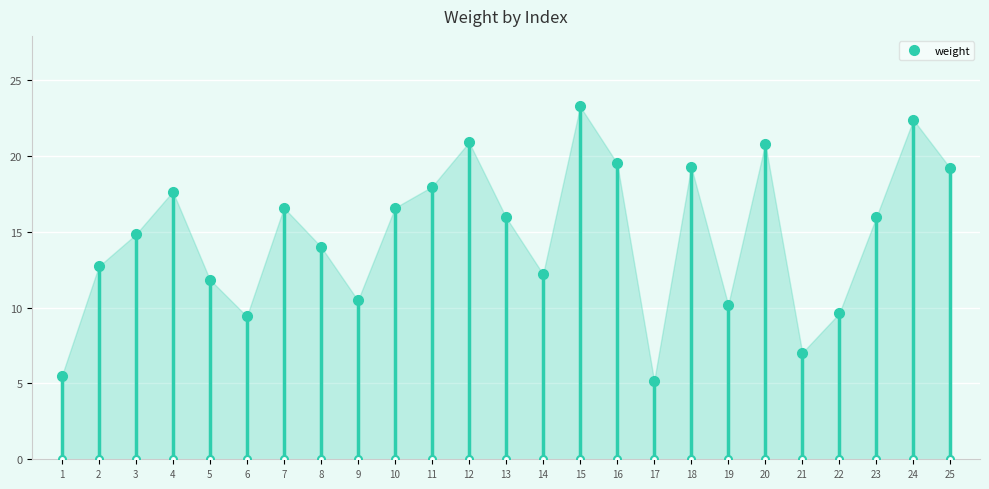

What is the approximate value at 7?

16.6